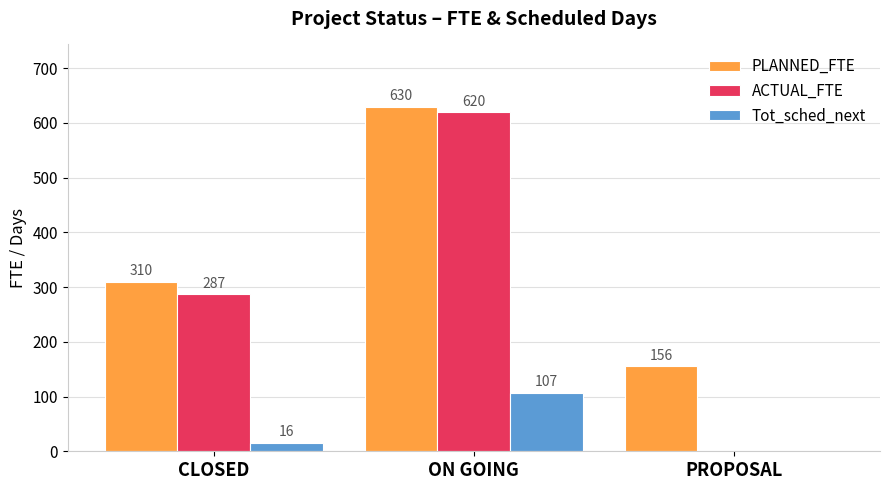

Reading right to left, what are all the values shown in this chart?

PLANNED_FTE: PROPOSAL=156	ON GOING=630	CLOSED=310
ACTUAL_FTE: PROPOSAL=0	ON GOING=620	CLOSED=287
Tot_sched_next: PROPOSAL=0	ON GOING=107	CLOSED=16